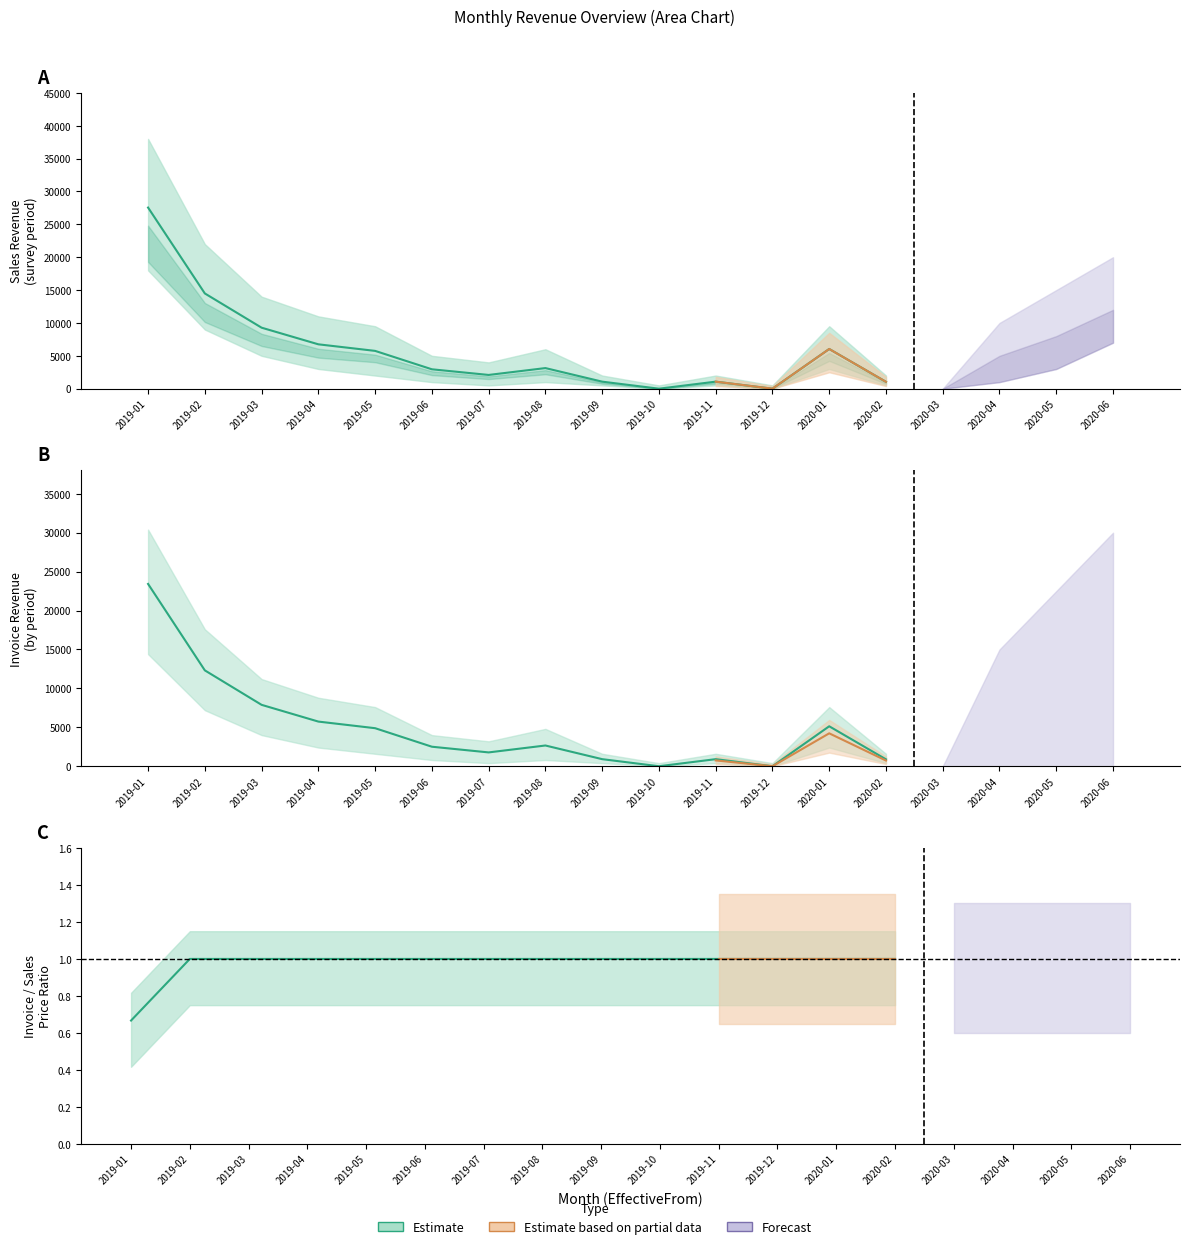

What is the difference between the maximum and minimum values in the Salesprice series?

5.5